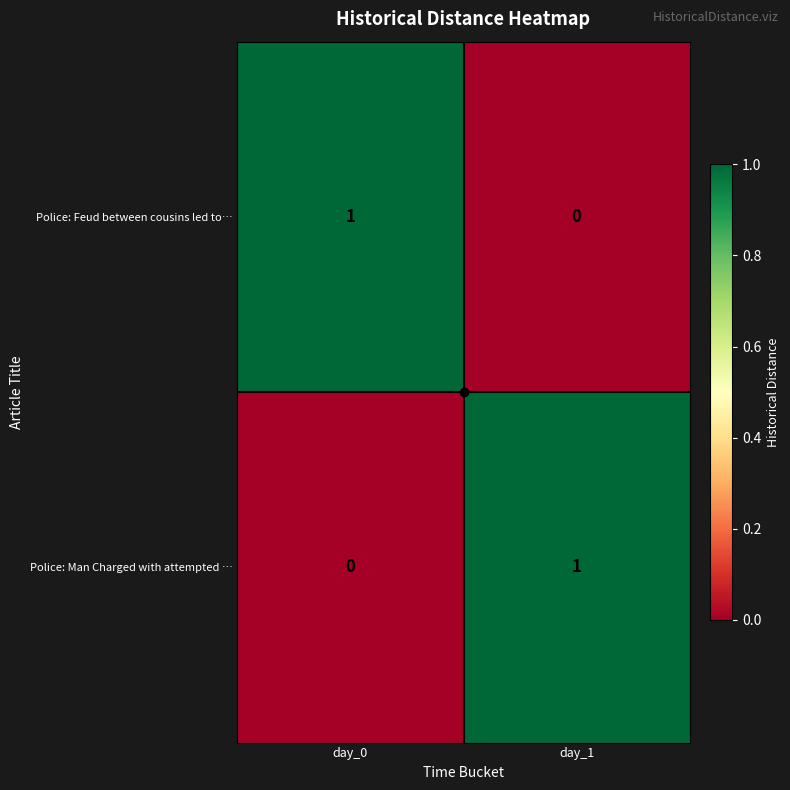

Which category has the lowest value in the Police: Man Charged with attempted … series?

day_0